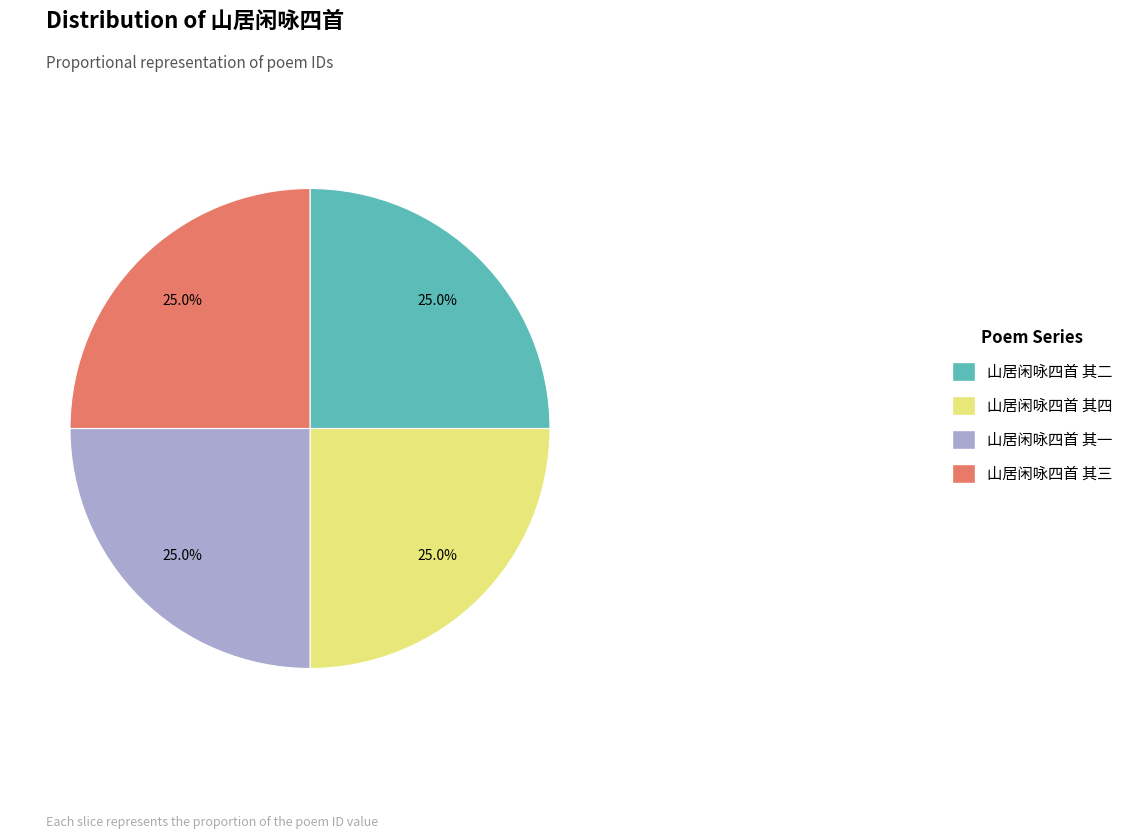

How many slices are in this pie chart?

4